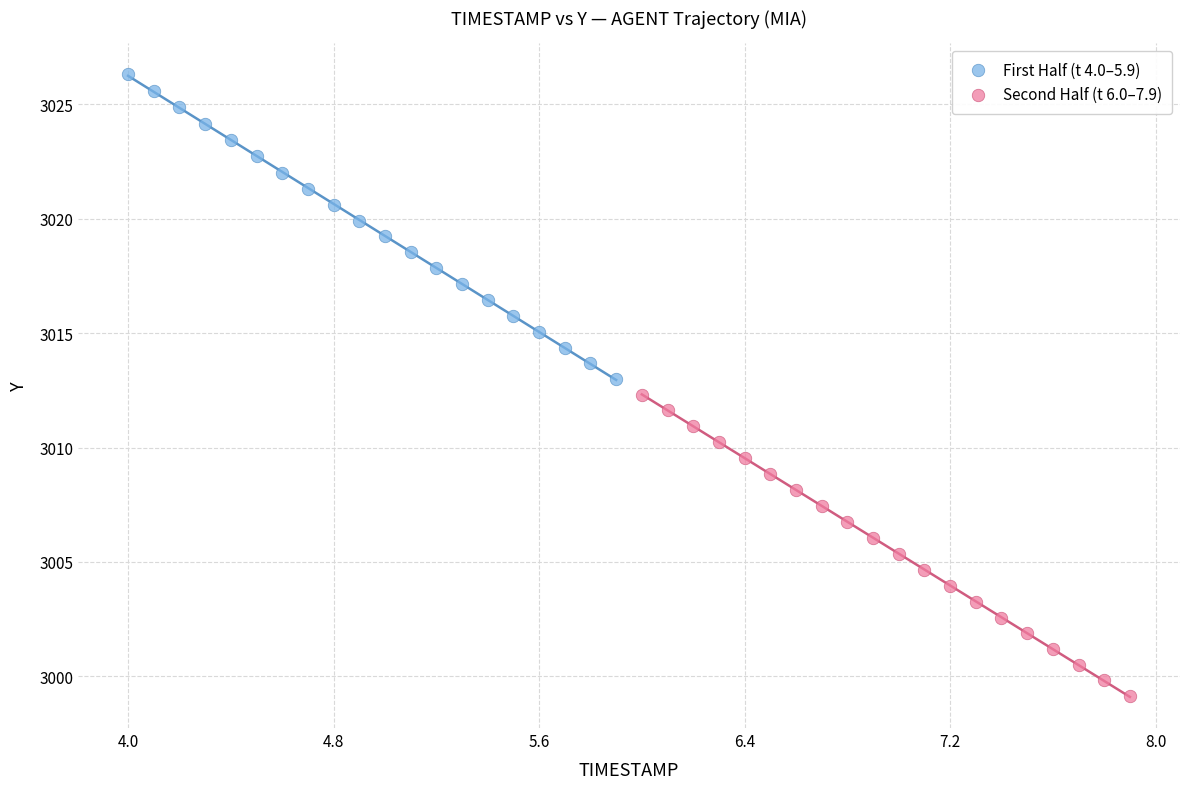

Which series reaches the minimum Y coordinate?

Second Half (t 6.0–7.9)